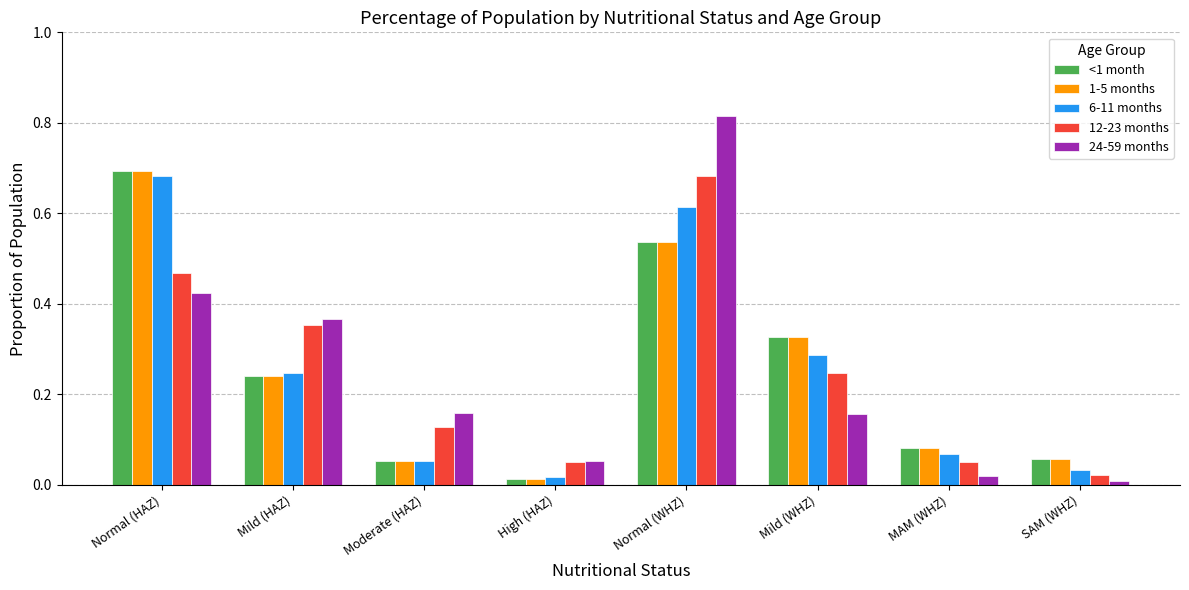

Which series has the largest range (max minus min)?

24-59 months